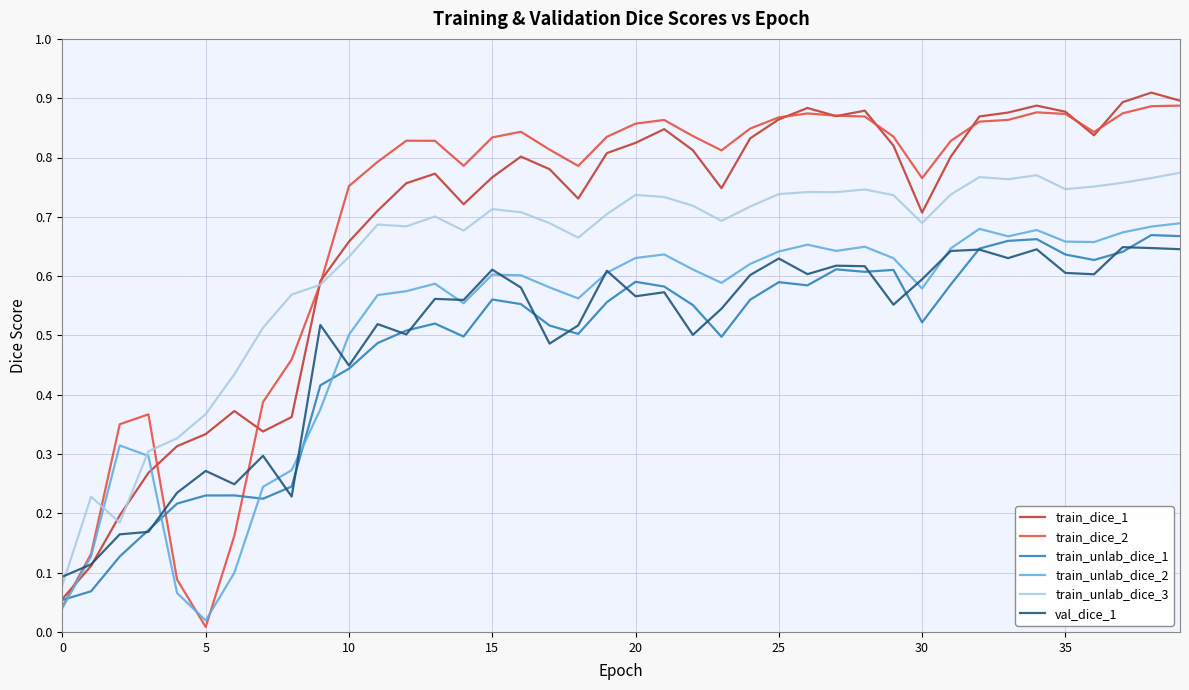

How many times do train_dice_2 and val_dice_1 cross each other?

3